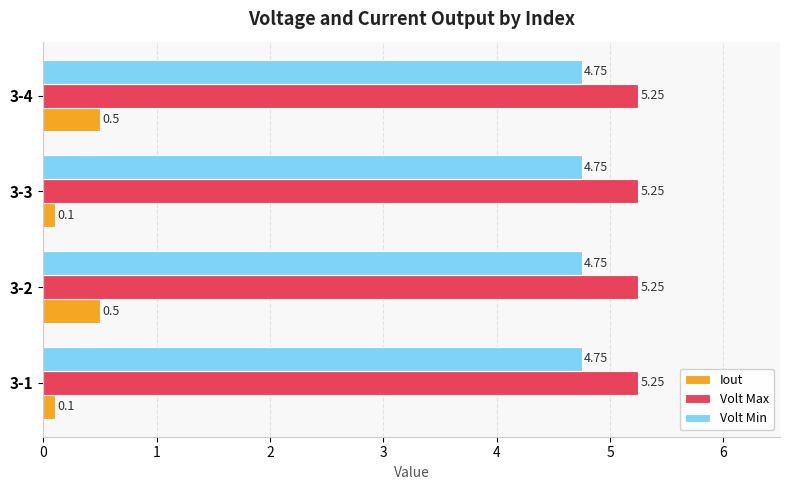

What is the total value across all series at 3-3?

10.1